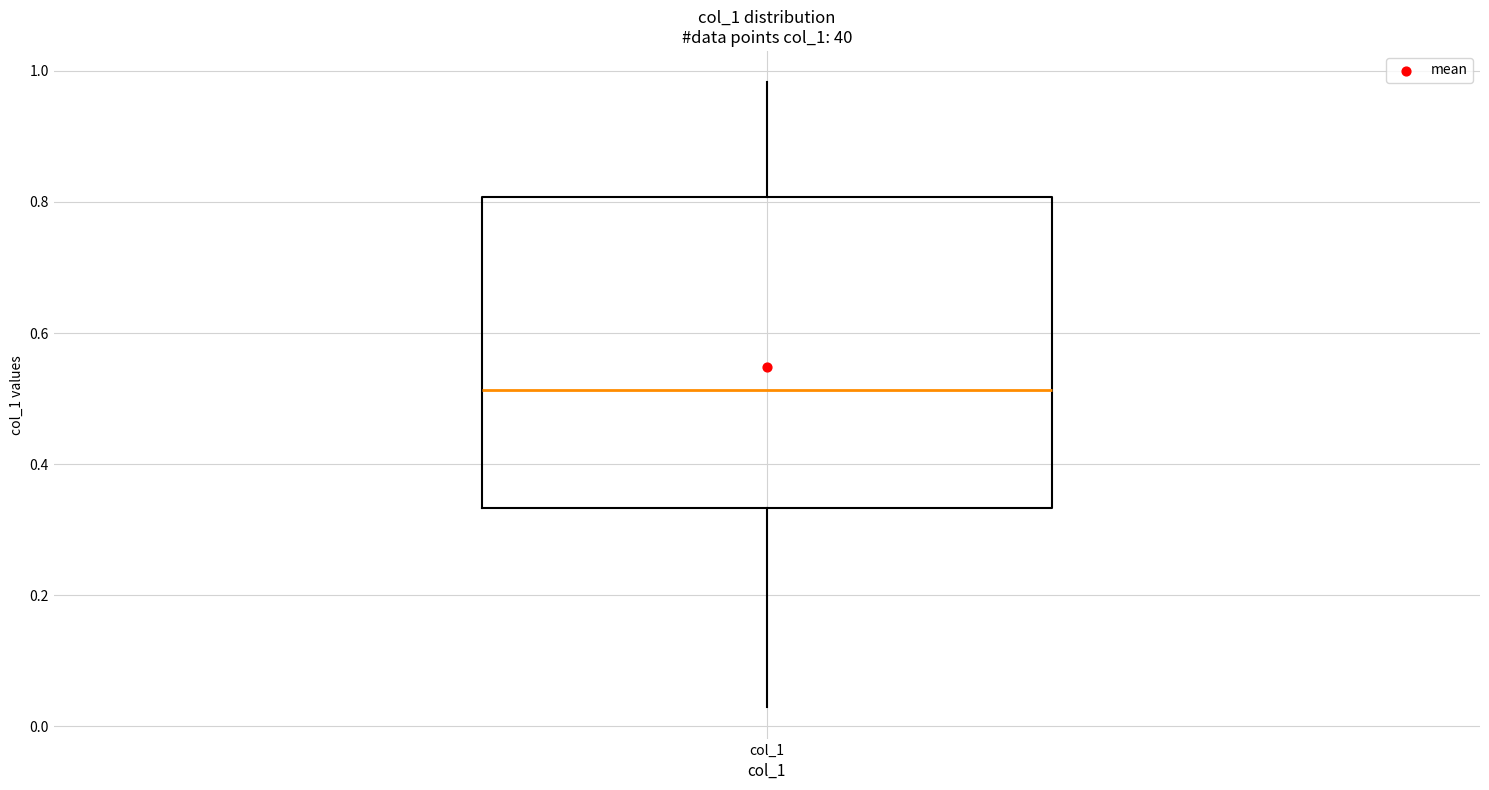

Transcribe this box plot: give where the median line is, the range the box spans, and where the two whiskers end, as read against the y-axis. The values are not printed on the chart, so give them approximately, as read against the axis.

median 0.52, box 0.34 to 0.80, whiskers 0.02 to 0.98